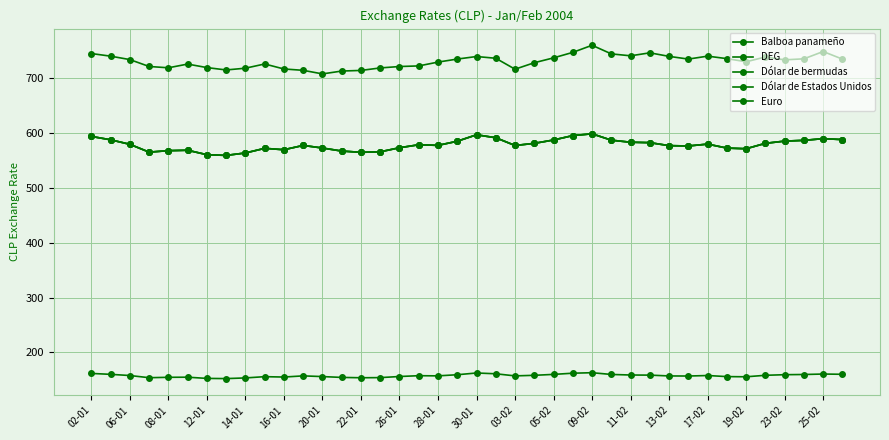

Does the chart have visible grid lines?

Yes